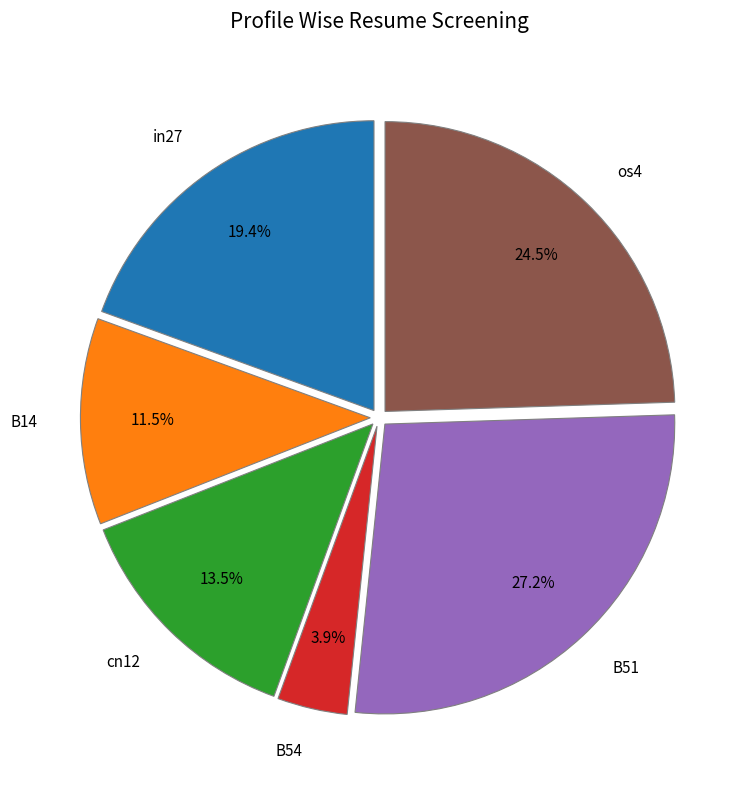

What percentage is the in27 slice, to the nearest percent?

19%